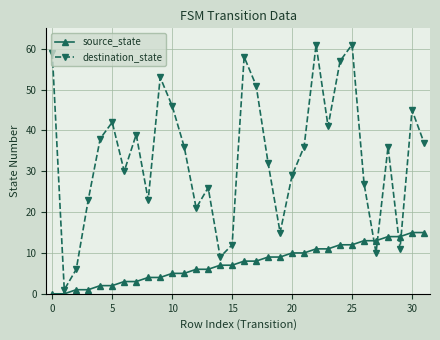

In destination_state, how many points are lower than both neighbors (excluding endpoints)?

9